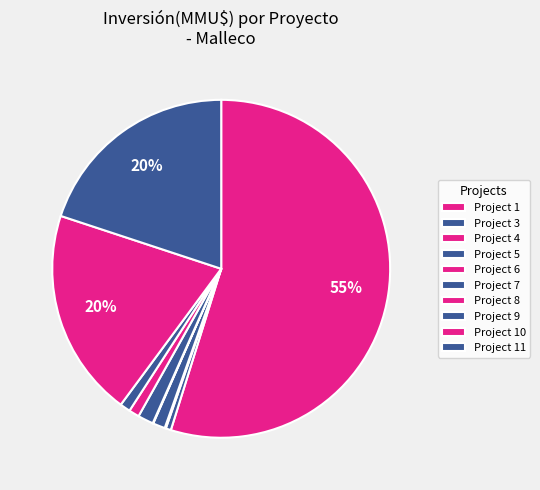

Which category accounts for the majority?

1